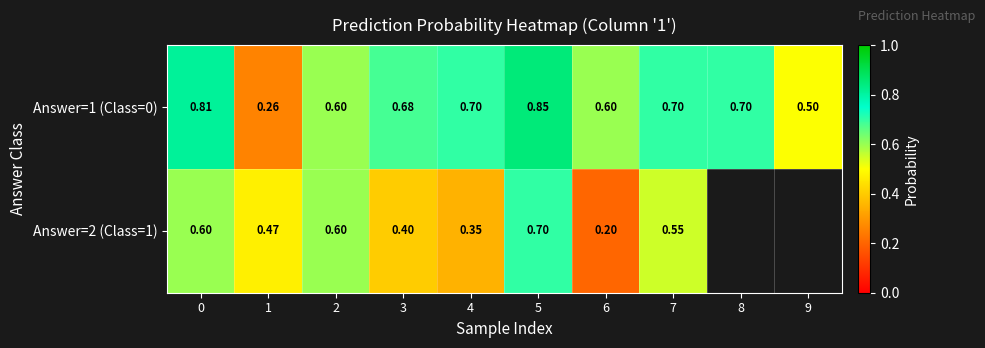

Is the value of Answer=2 (Class=1) at 6 greater than the value of Answer=1 (Class=0) at 8?

No